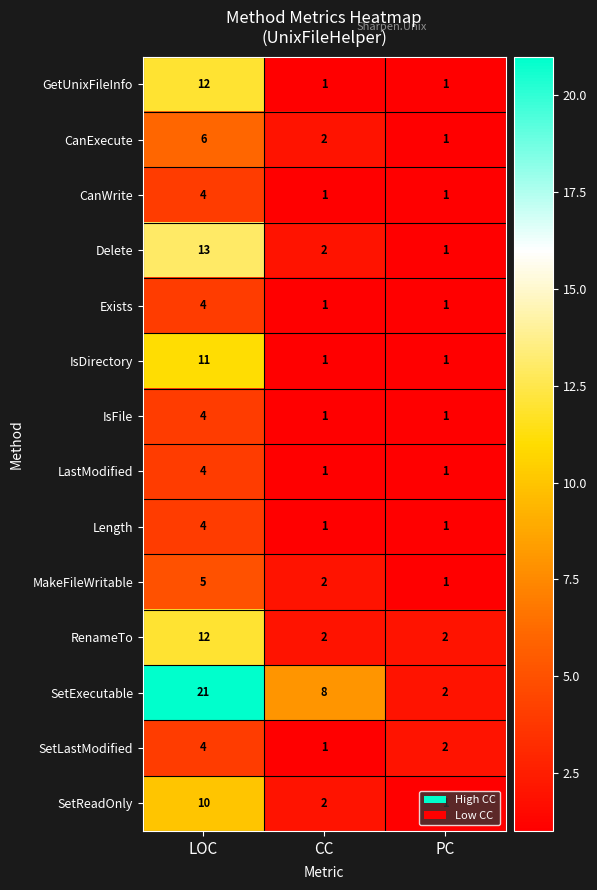

What is the difference between the maximum and minimum values in the SetReadOnly series?

9